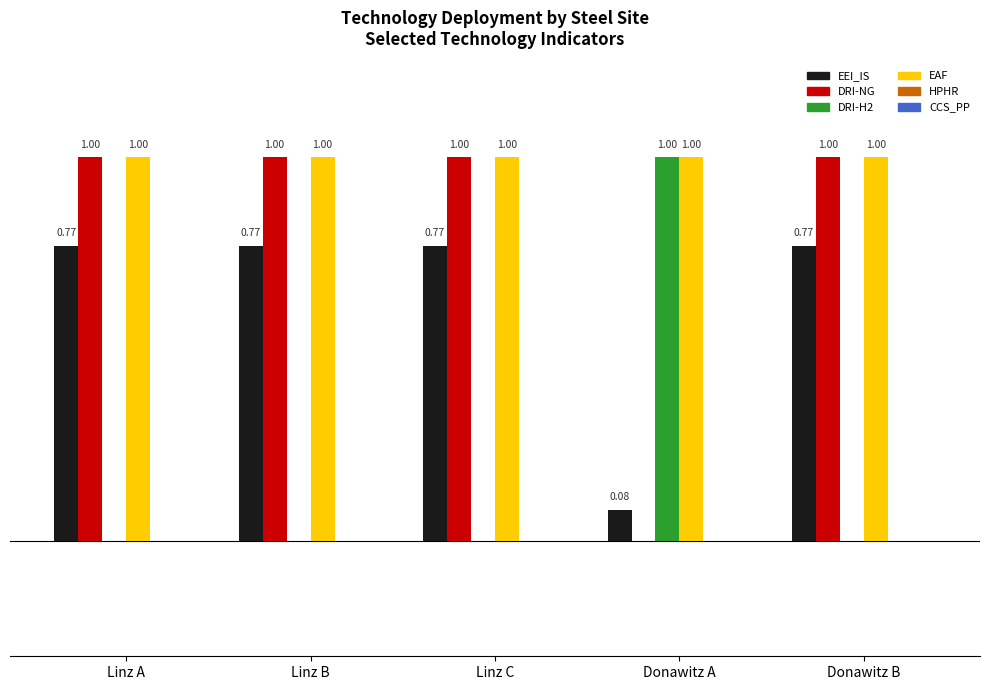

Which series has the largest total across all categories?

EAF